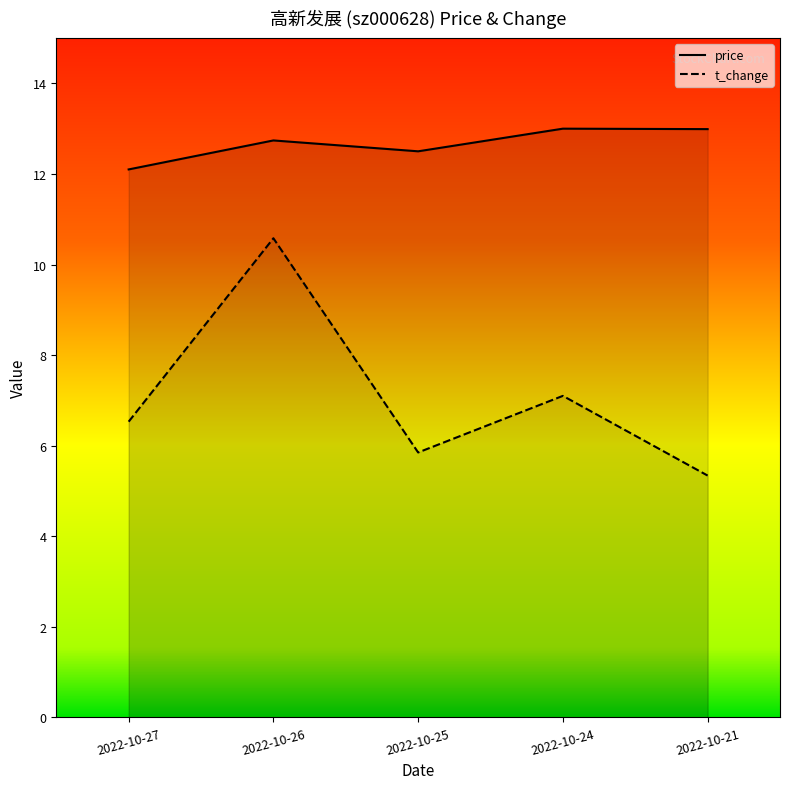

Rank the series by their maximum value, from highest to lowest.

price, t_change